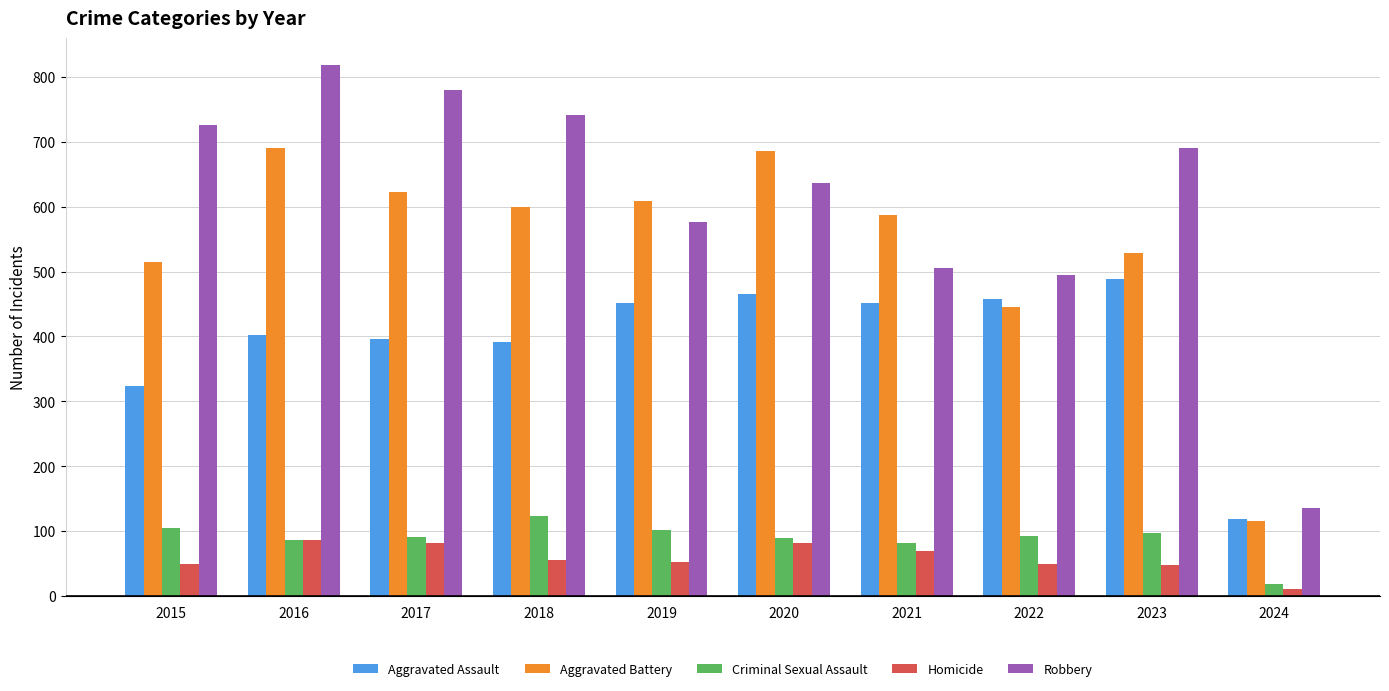

The Aggravated Assault series shows 466 at 2020. True or false?

True